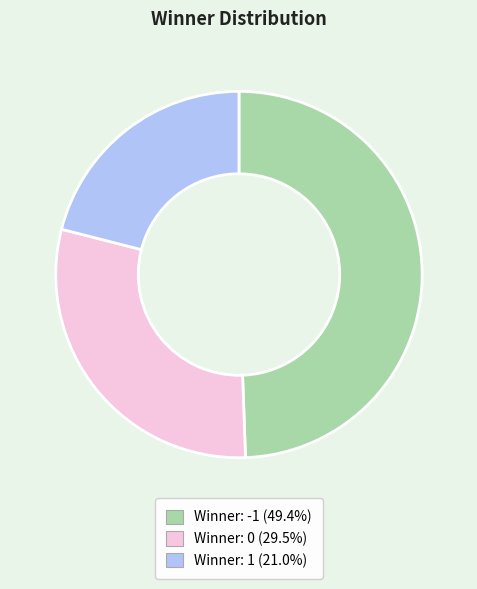

Is there any slice that represents more than half of the pie?

No